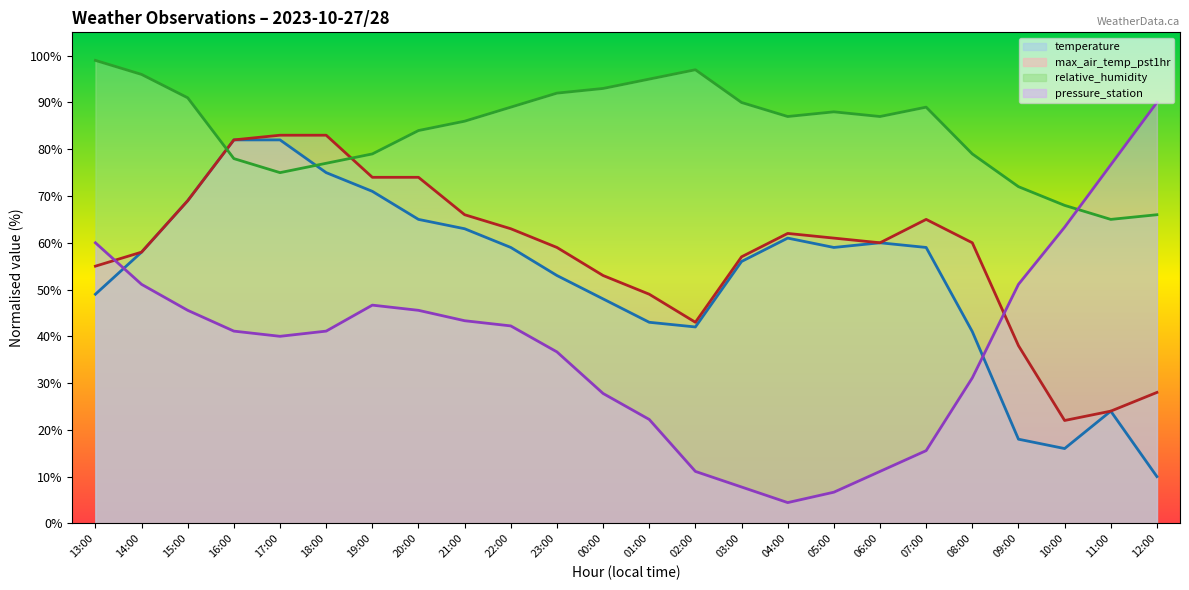

At which category is the sum across all series the highest?

16:00